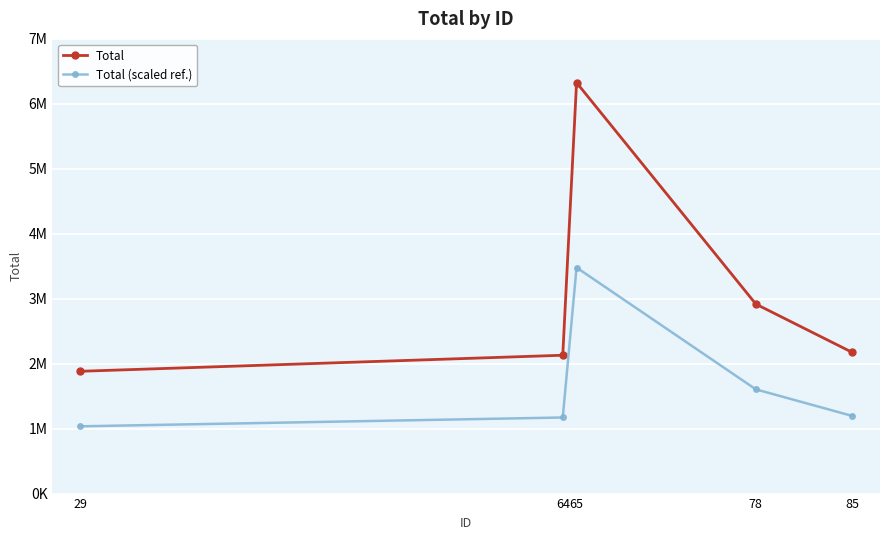

List the series in order of their overall mean, highest first.

Total, Total (scaled ref.)